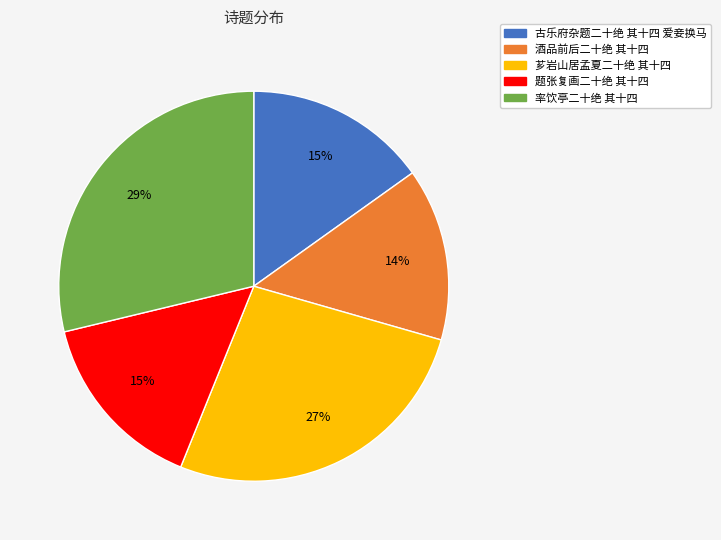

To the nearest percent, what is the difference between the 芗岩山居孟夏二十绝 其十四 and 题张复画二十绝 其十四 slice percentages?

12%